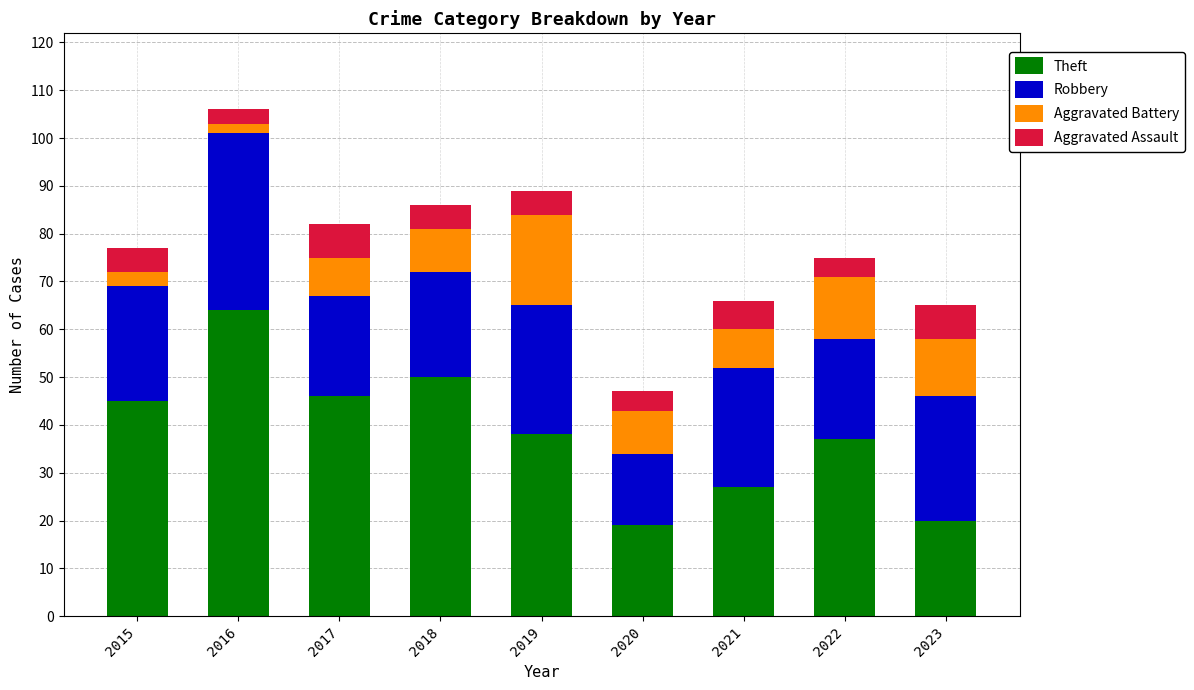

Where is Theft nearest to the value 41?

2019